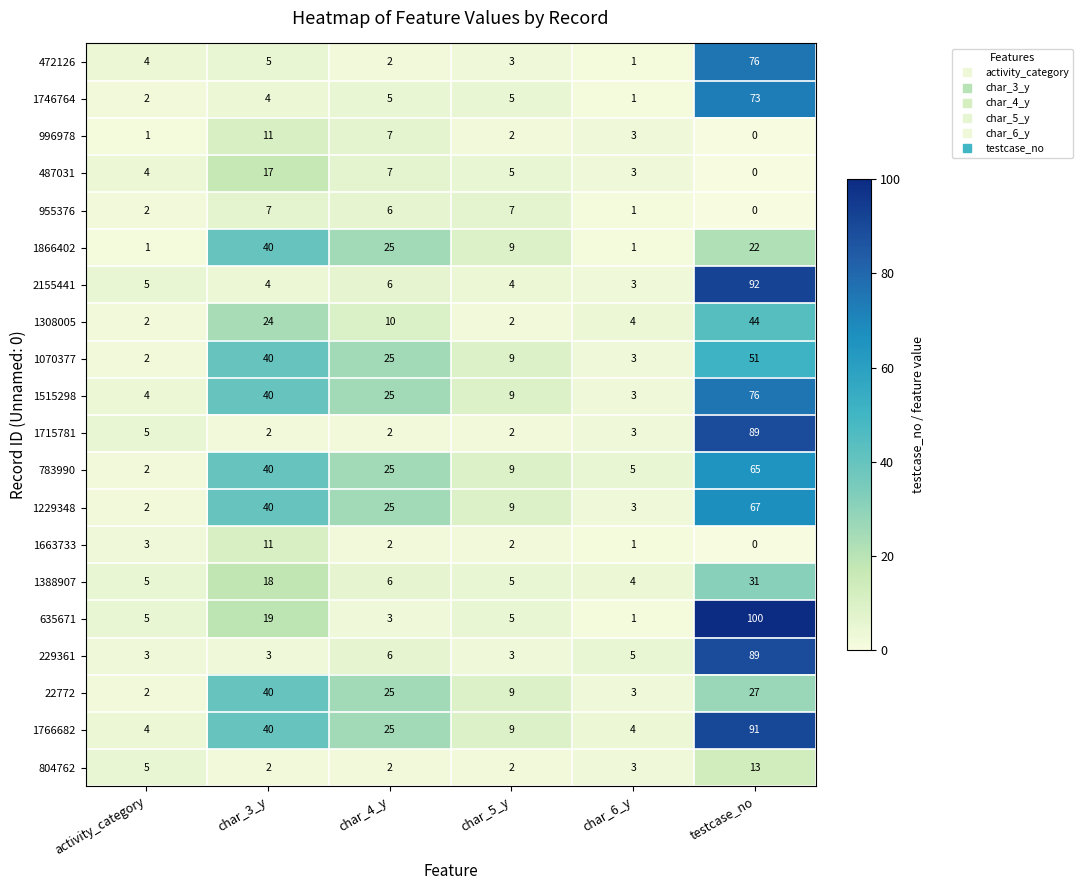

The 1663733 series shows 2 at char_5_y. True or false?

True